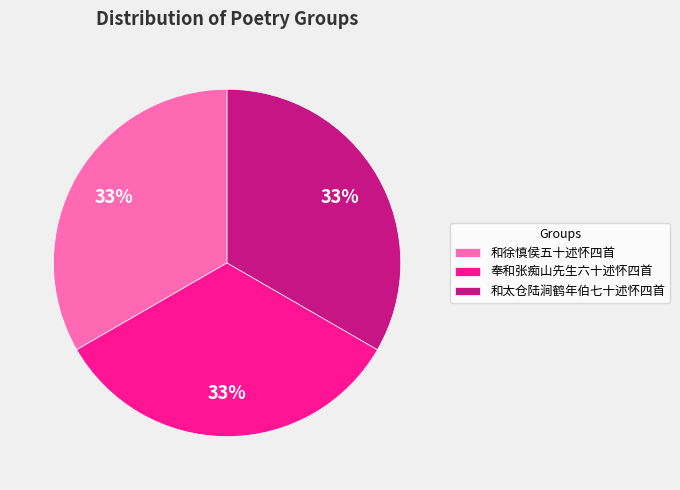

Approximately how many times larger is the value at 和太仓陆涧鹤年伯七十述怀四首 compared to 奉和张痴山先生六十述怀四首?

1.0